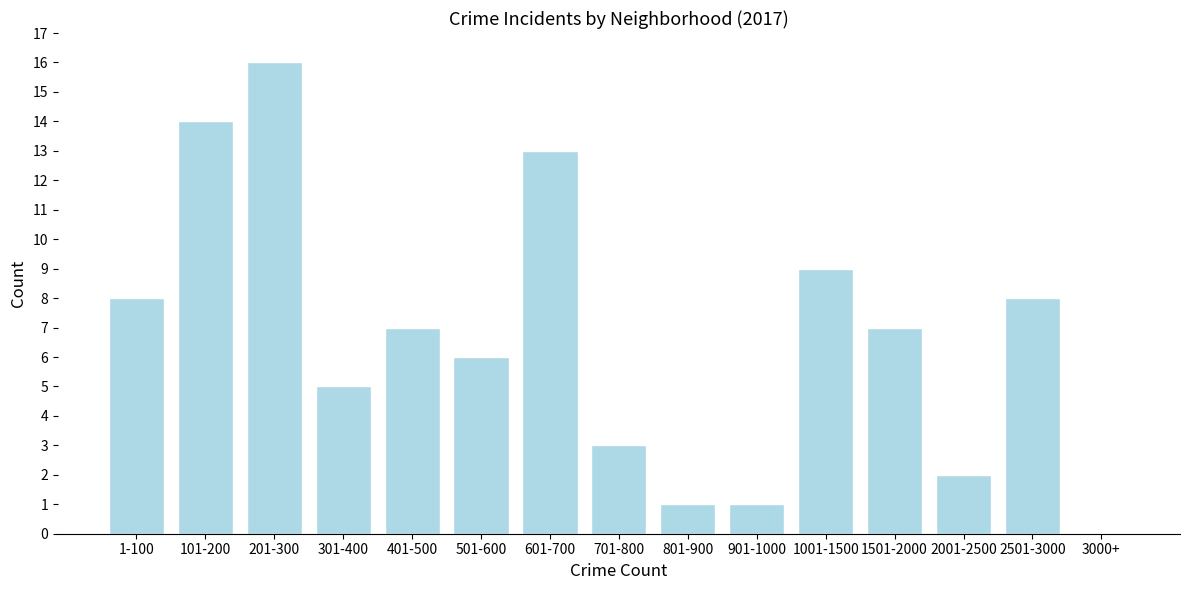

Reading left to right, what are all the values shown in this chart?

1-100=8	101-200=14	201-300=16	301-400=5	401-500=7	501-600=6	601-700=13	701-800=3	801-900=1	901-1000=1	1001-1500=9	1501-2000=7	2001-2500=2	2501-3000=8	3000+=0